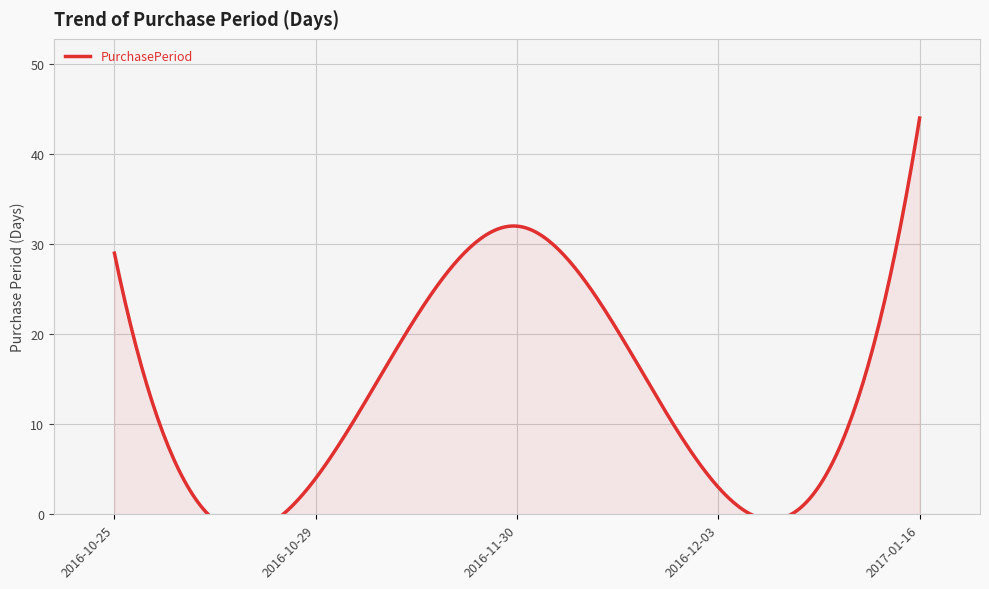

Between 2017-01-16 and 2016-11-30, which is larger?

2017-01-16